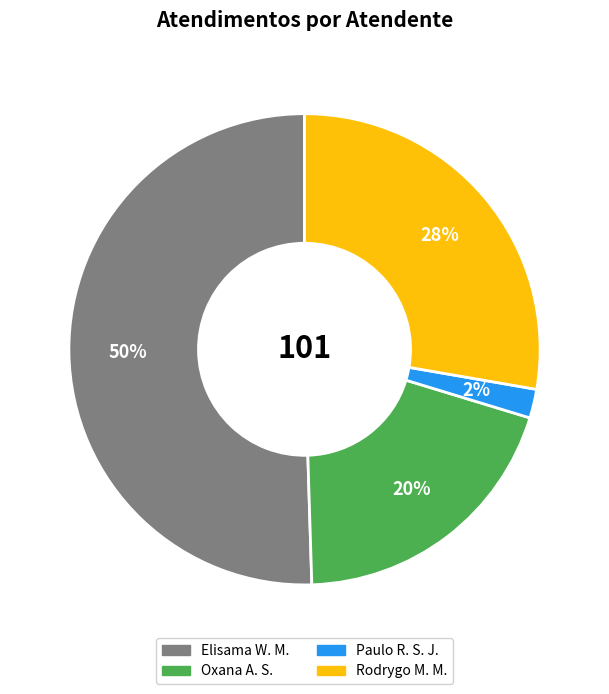

What is the smallest slice in the pie chart?

Paulo R. S. J.